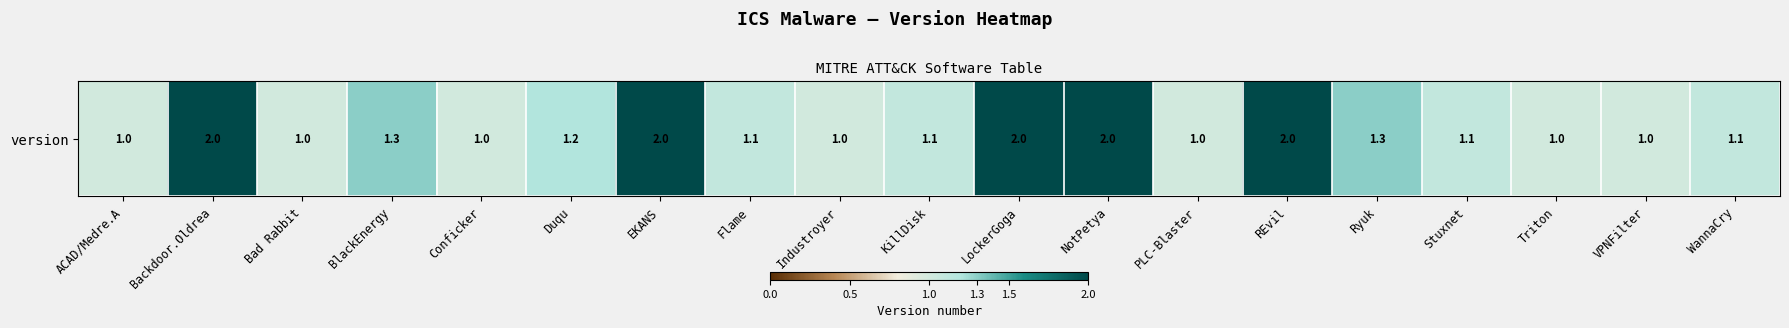

Rank the categories by value from highest to lowest.

Backdoor.Oldrea, EKANS, LockerGoga, NotPetya, REvil, BlackEnergy, Ryuk, Duqu, Flame, KillDisk, Stuxnet, WannaCry, ACAD/Medre.A, Bad Rabbit, Conficker, Industroyer, PLC-Blaster, Triton, VPNFilter